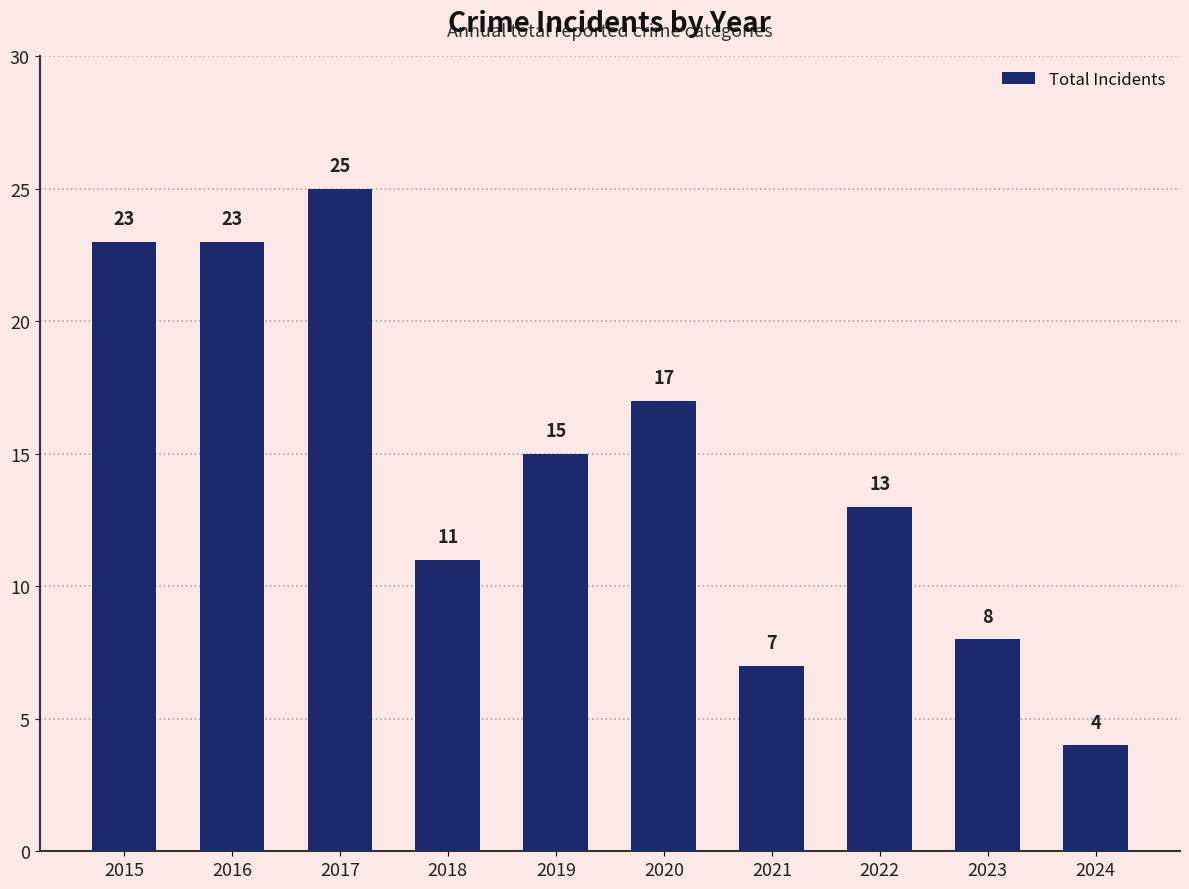

Are the bars grouped side by side (vs. stacked)?

No